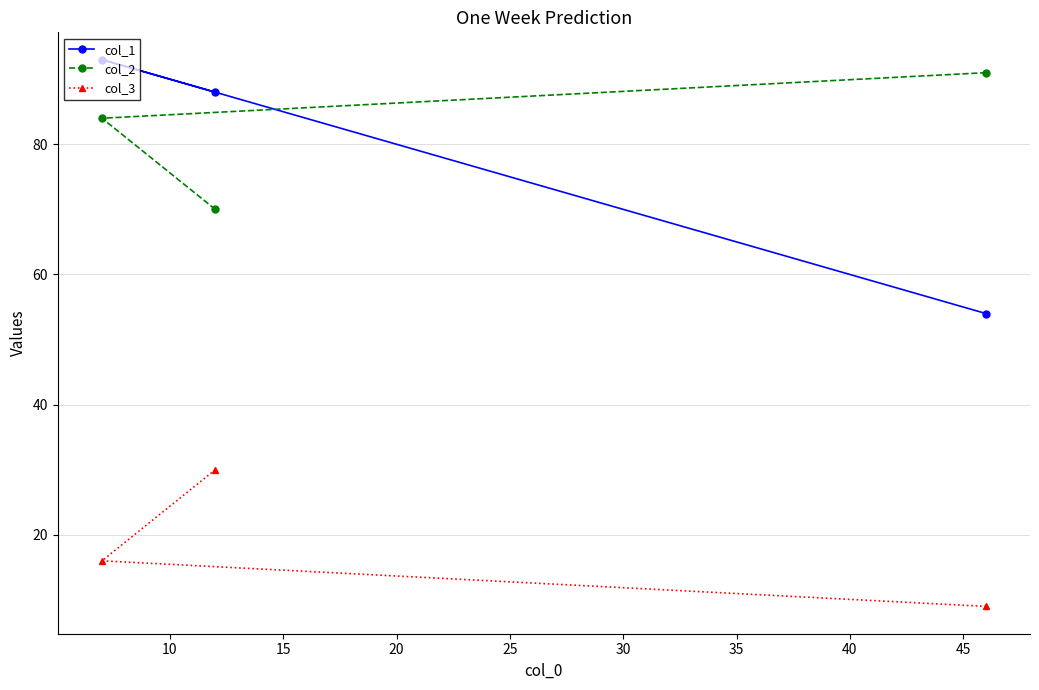

What is the sum of all col_3 values?

55